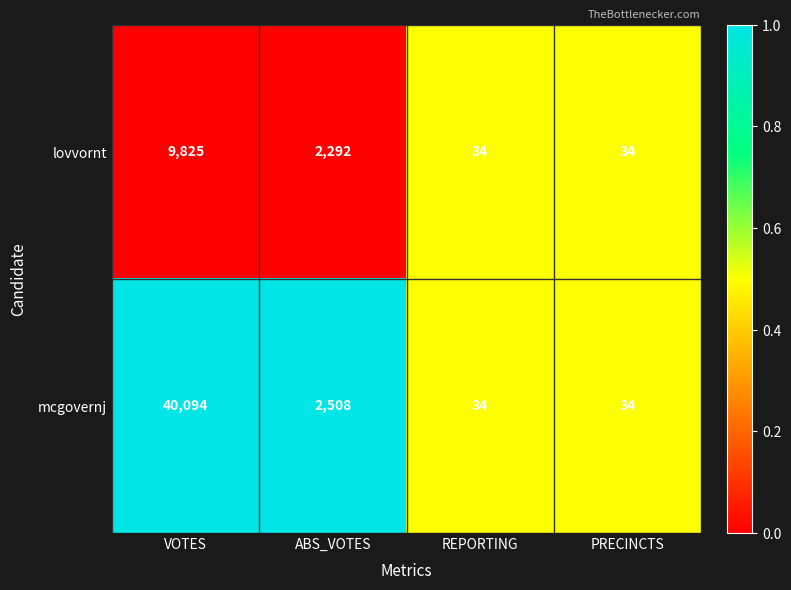

Reading left to right, extract all data points from this chart.

lovvornt: 9825	2292	34	34
mcgovernj: 40094	2508	34	34